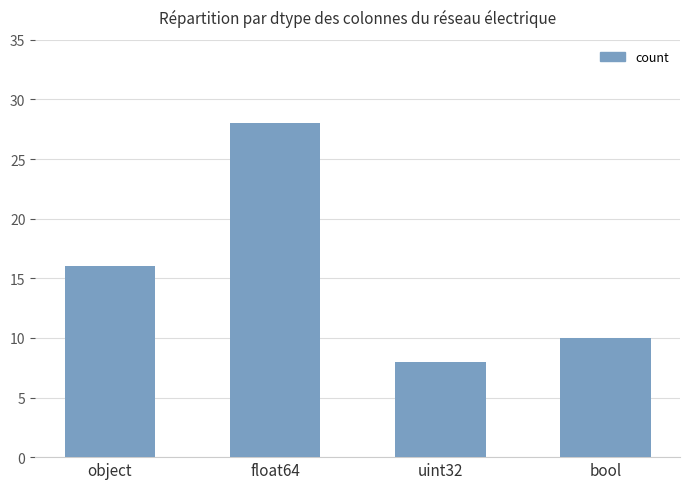

Reading right to left, list all the values displayed in this chart.

bool=10	uint32=8	float64=28	object=16